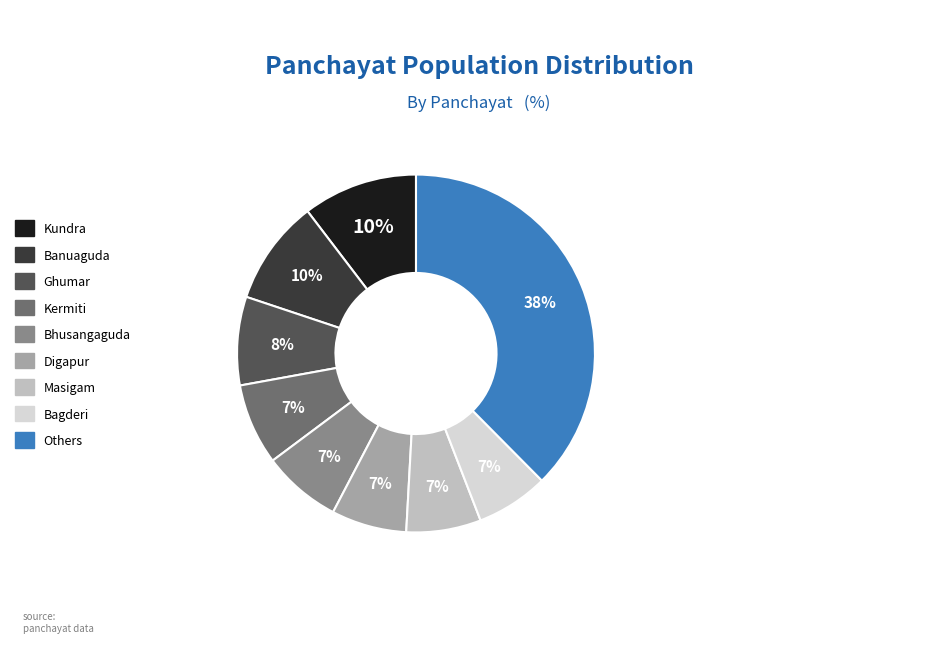

To the nearest percent, what is the difference between the largest and smallest slice percentages?

31%